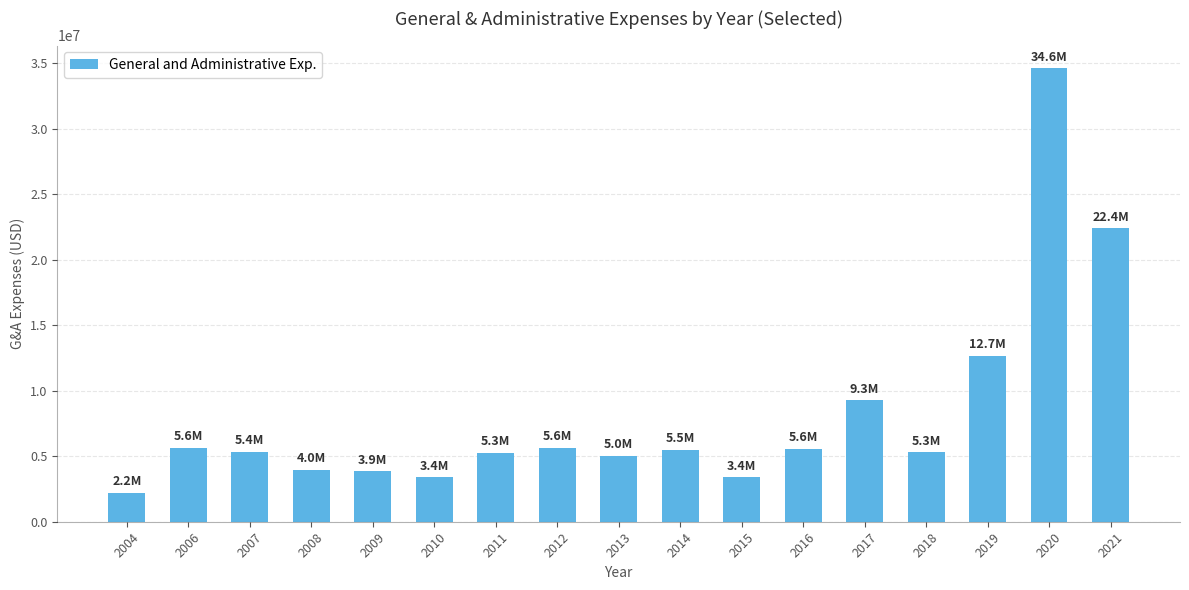

Between 2009 and 2016, which is larger?

2016